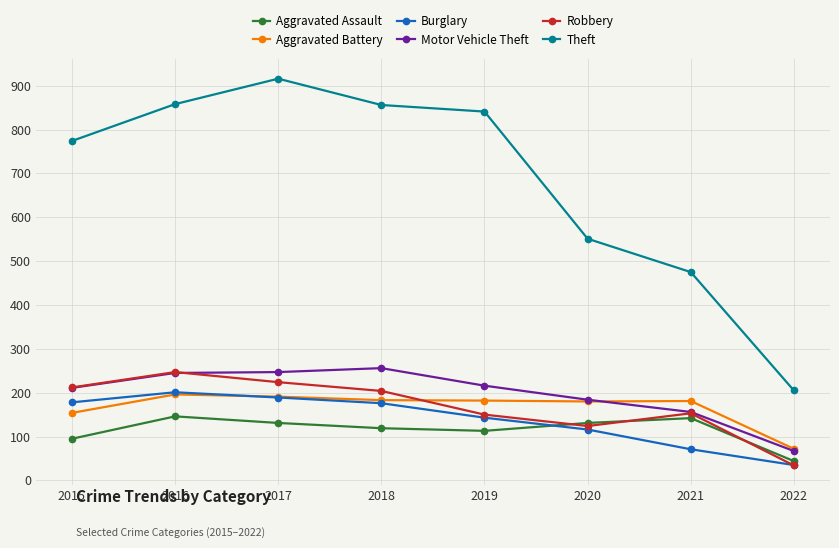

The Motor Vehicle Theft series shows 256 at 2018. True or false?

True